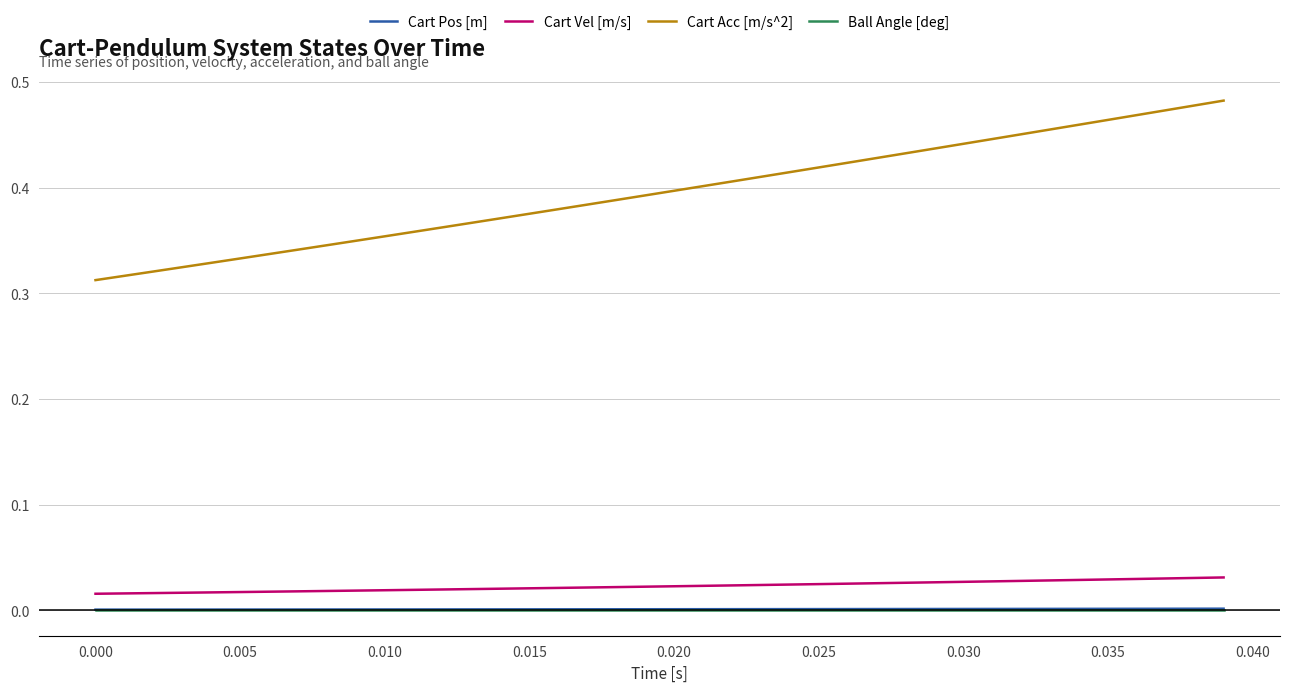

True or false: Ball Angle [deg] and Cart Vel [m/s] intersect in this chart.

False